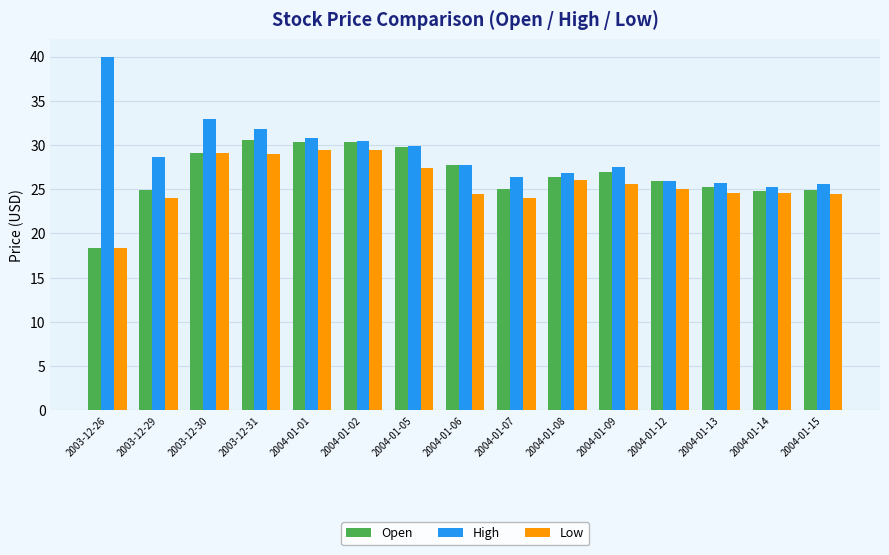

The High series shows 25.9 at 2004-01-12. True or false?

True